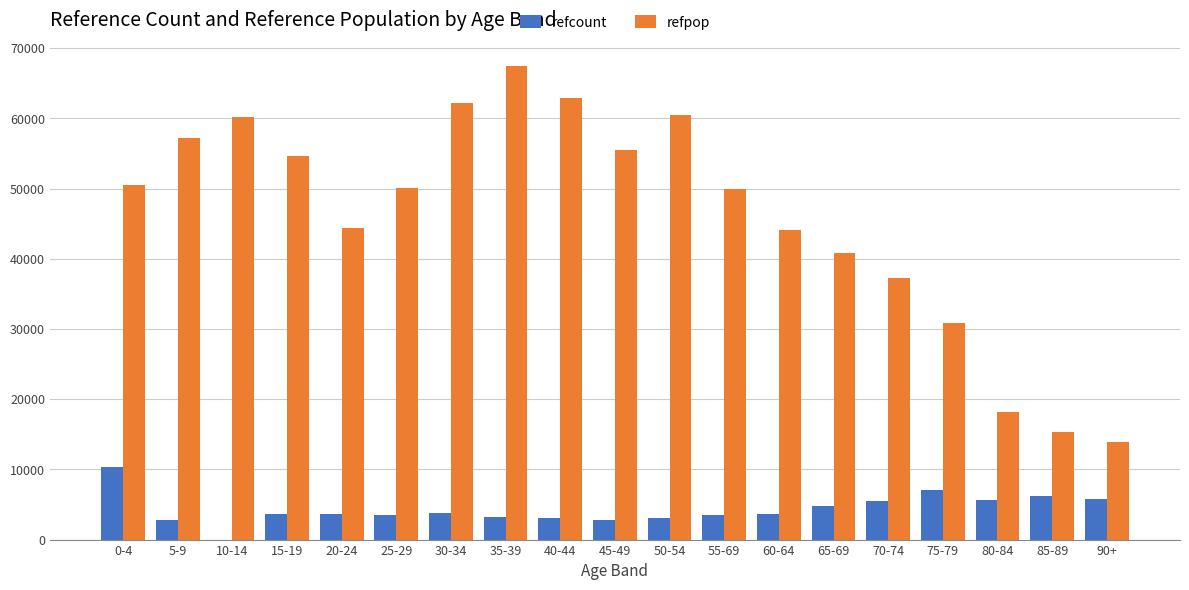

At which label does refpop reach its peak?

35-39